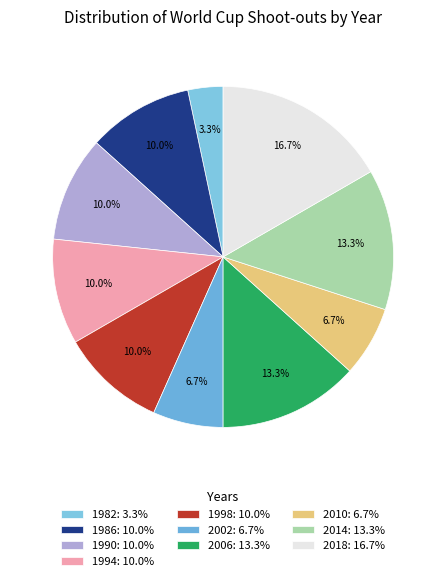

Is there any slice that represents more than half of the pie?

No